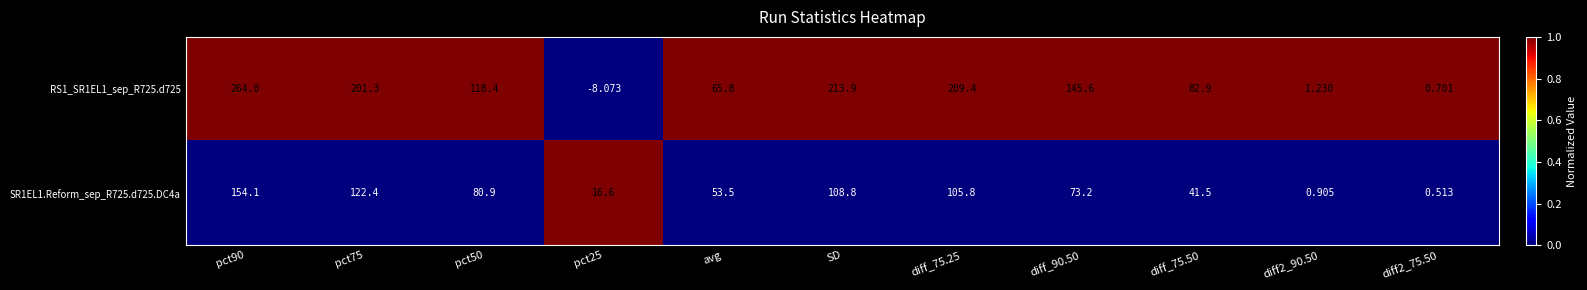

What is the spread (max minus min) of values at SD?

105.1